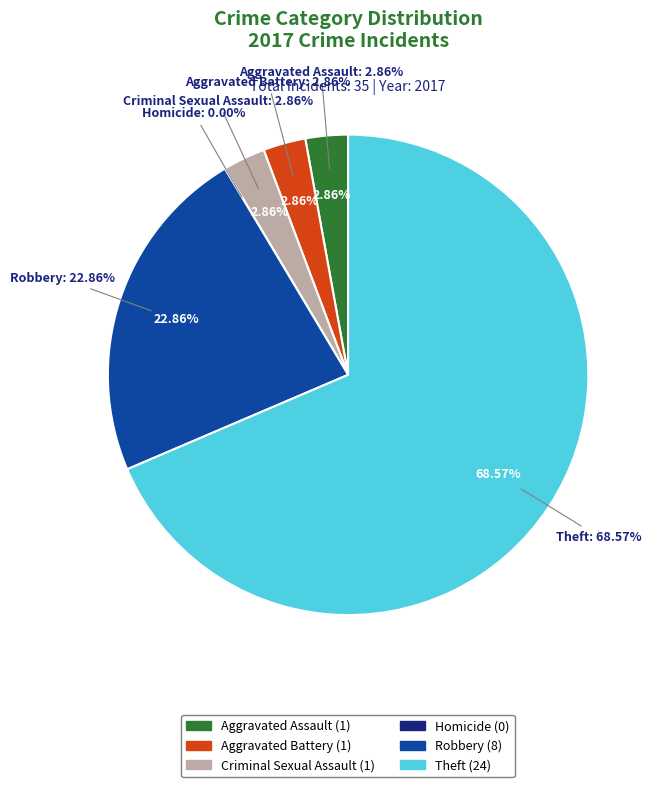

Which slice is the largest?

Theft